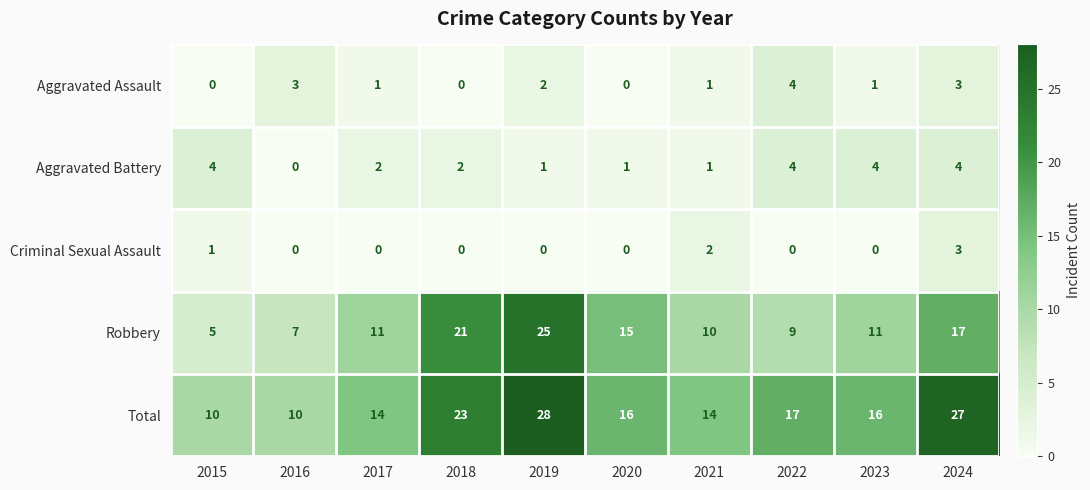

What is the average value of the Robbery series?

13